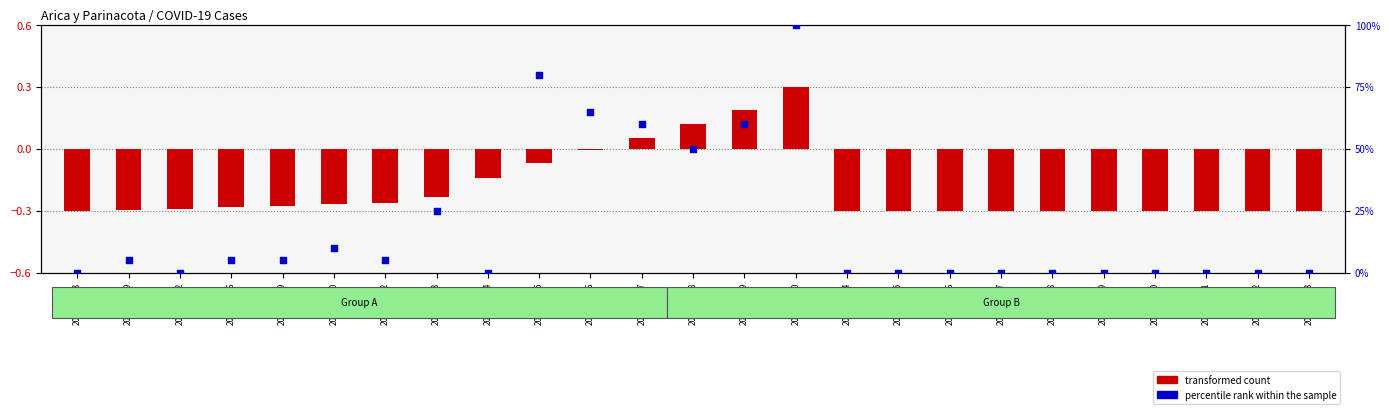

What are all the series names shown in the legend?

transformed count, percentile rank within the sample